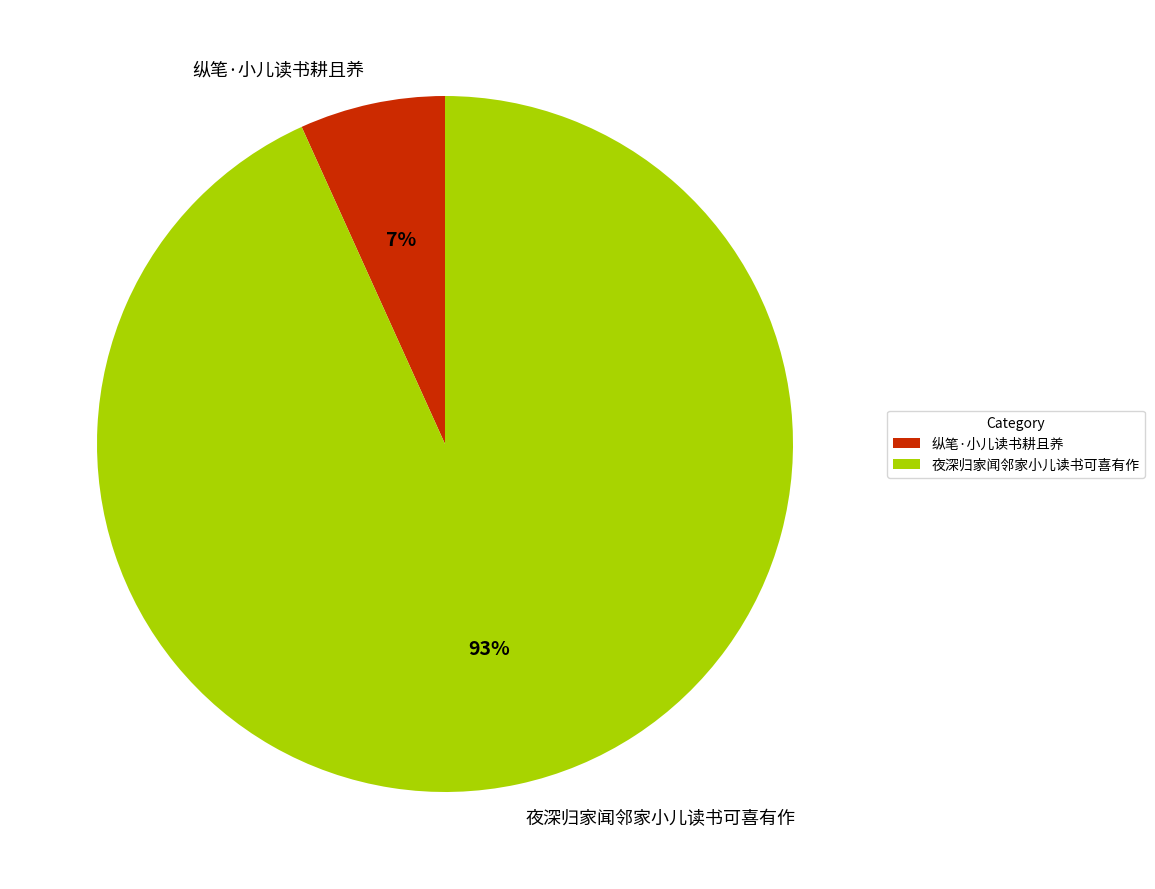

Which category has the biggest portion of the pie?

夜深归家闻邻家小儿读书可喜有作